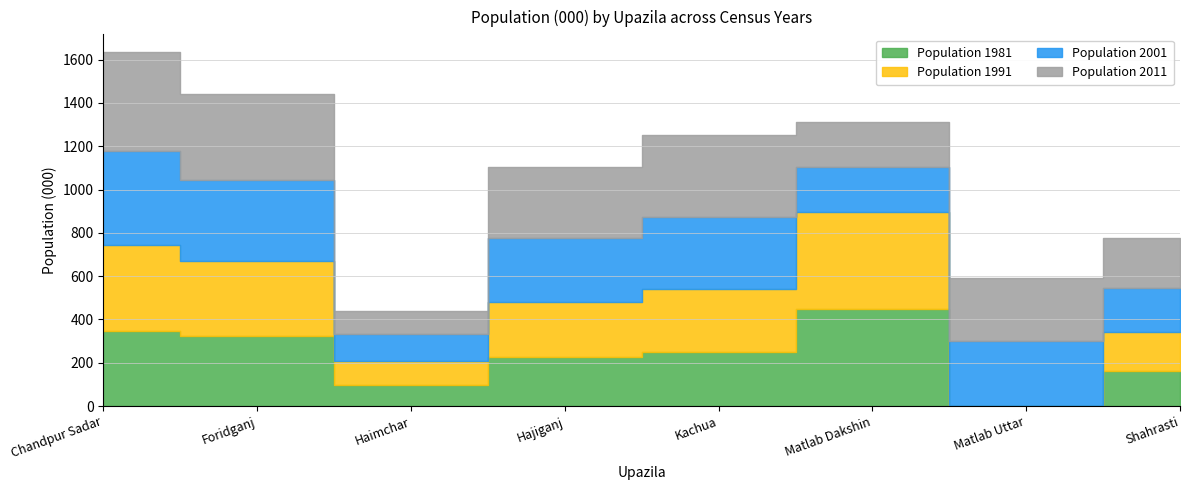

List the series in order of their overall mean, highest first.

Population 2011, Population 2001, Population 1991, Population 1981